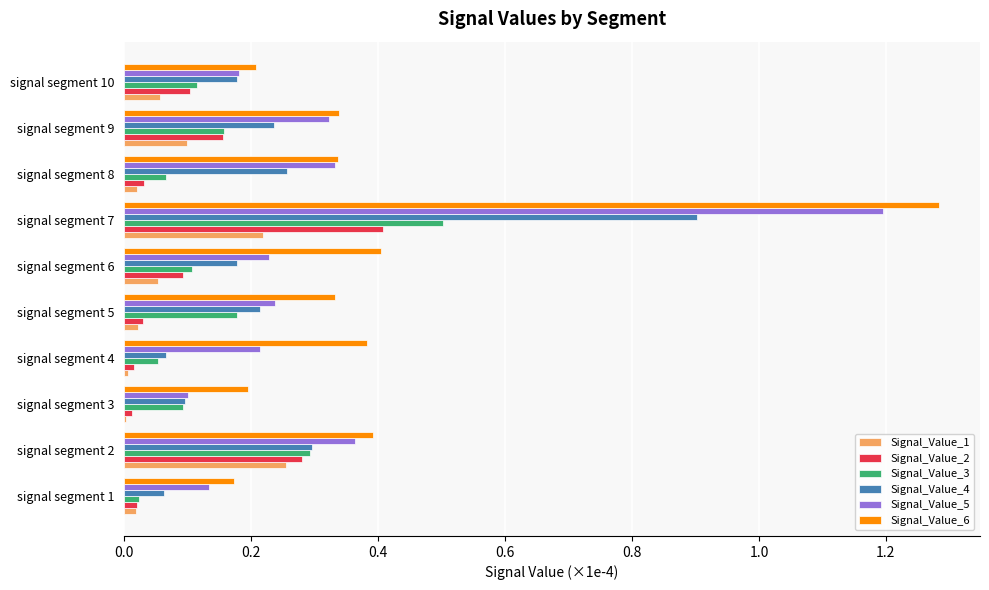

Is it true that Signal_Value_1 equals 0.0 at signal segment 8?

True